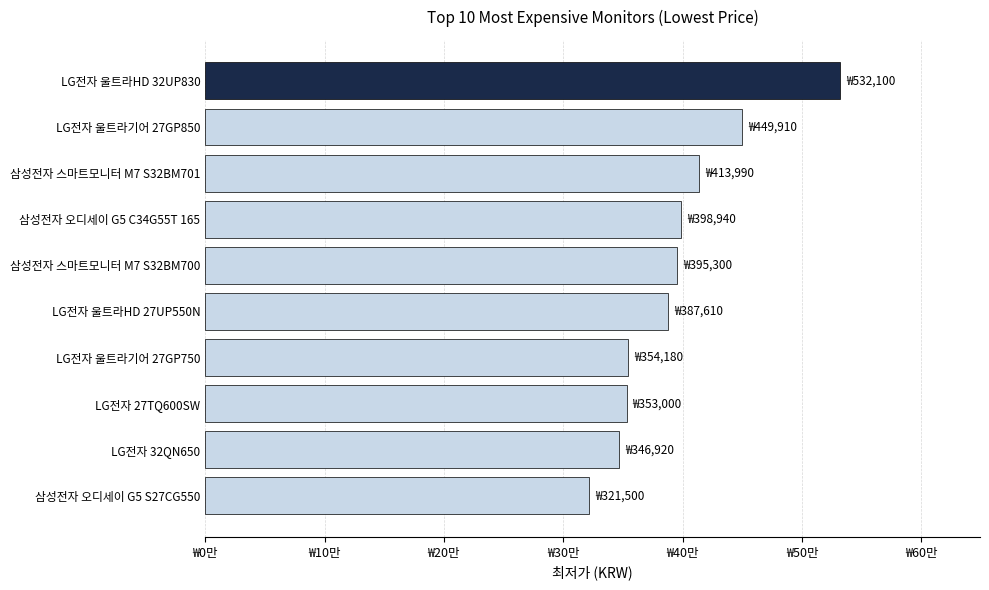

Does the chart contain stacked bars?

No